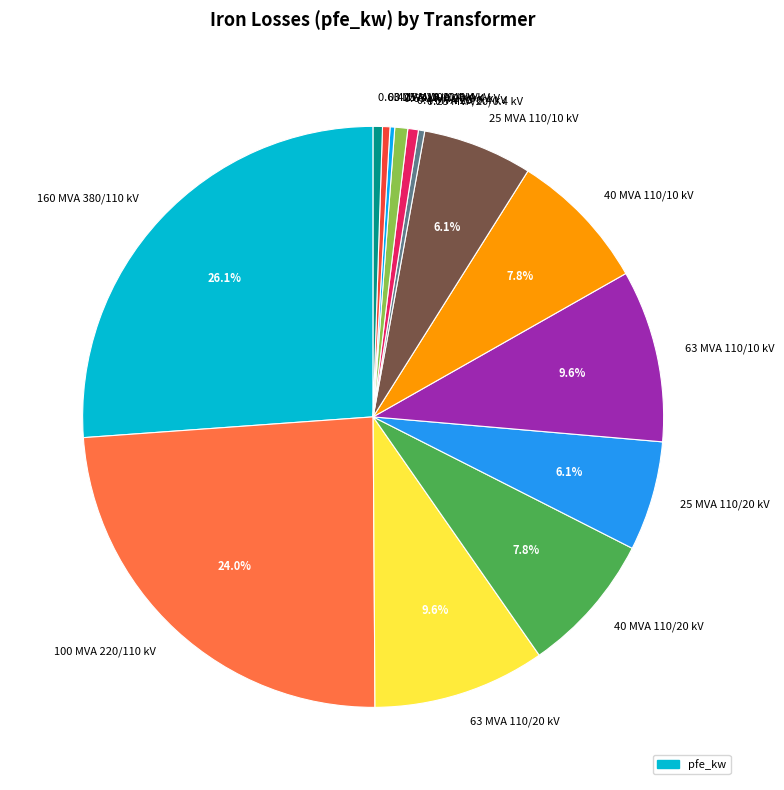

What is the largest slice in the pie chart?

160 MVA 380/110 kV